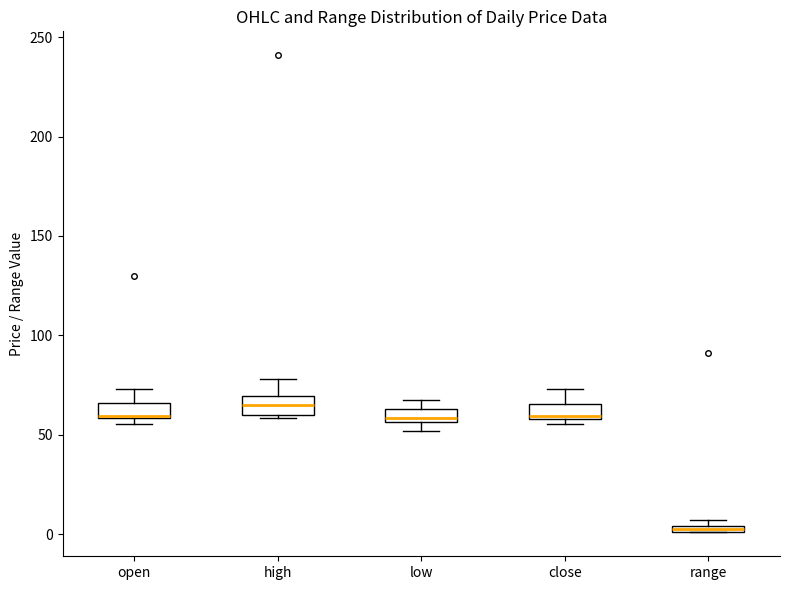

Where is the lower edge of the box for range on the y-axis? The values are not printed on the chart, so give them approximately, as read against the axis.

0